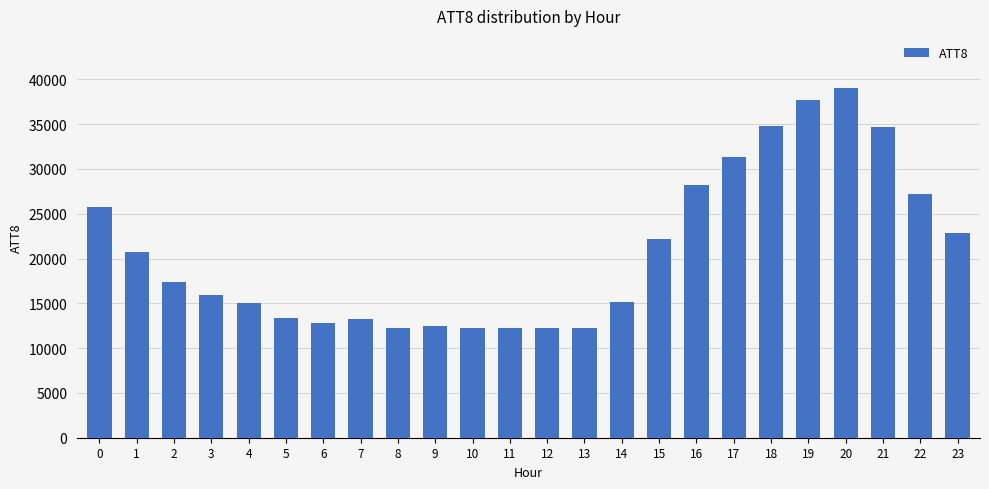

Count the number of categories in the chart.

24